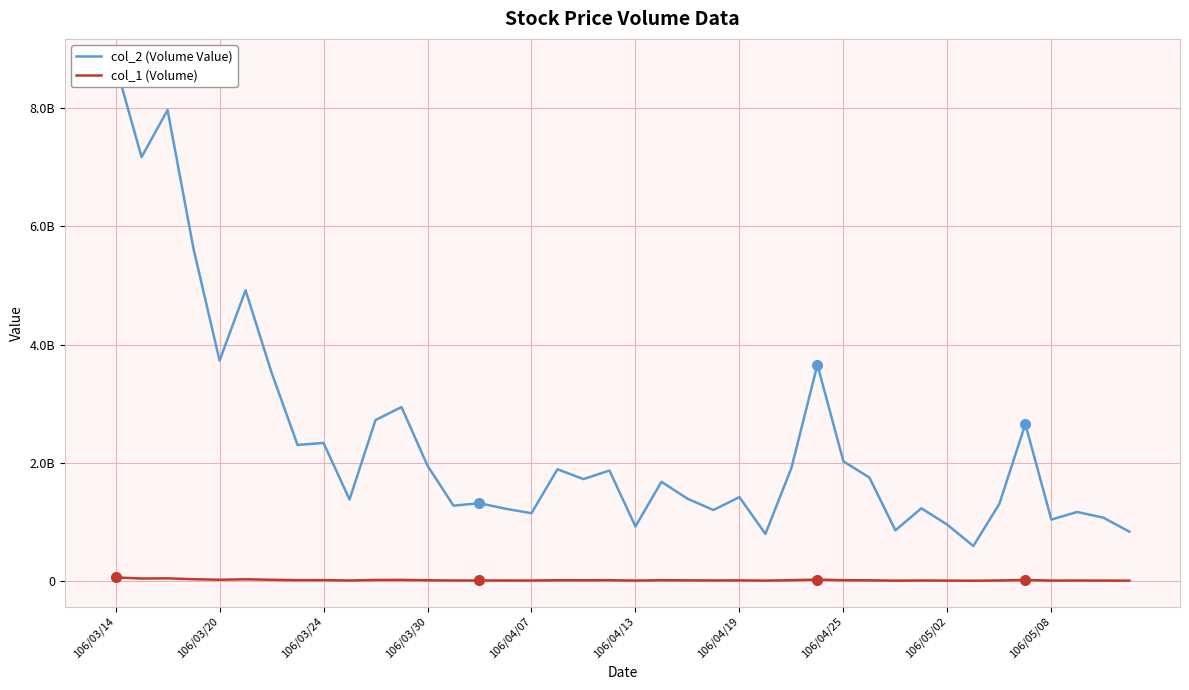

At how many categories does at least one series exceed 251560338?

11